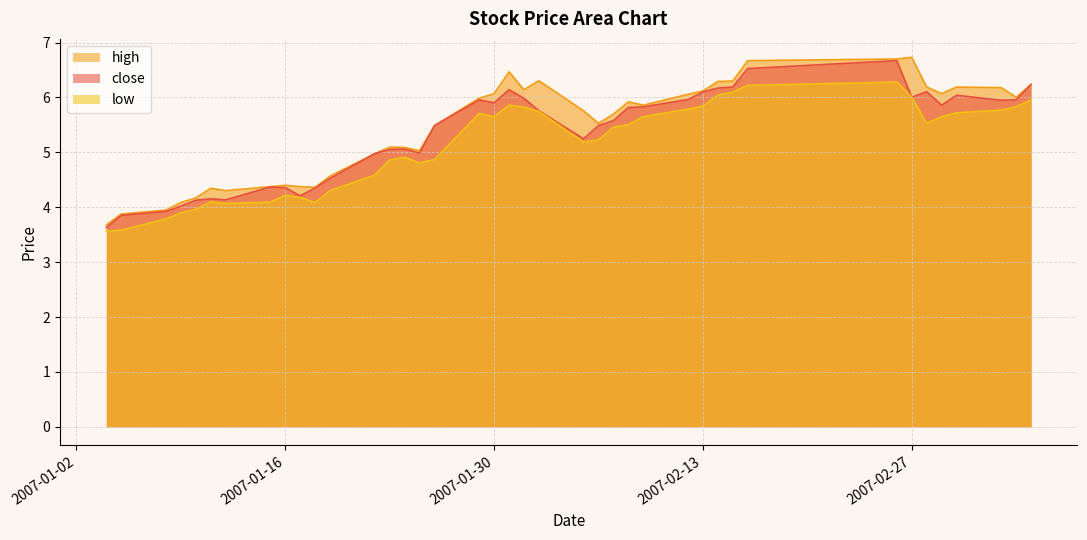

What are all the series names shown in the legend?

high, close, low